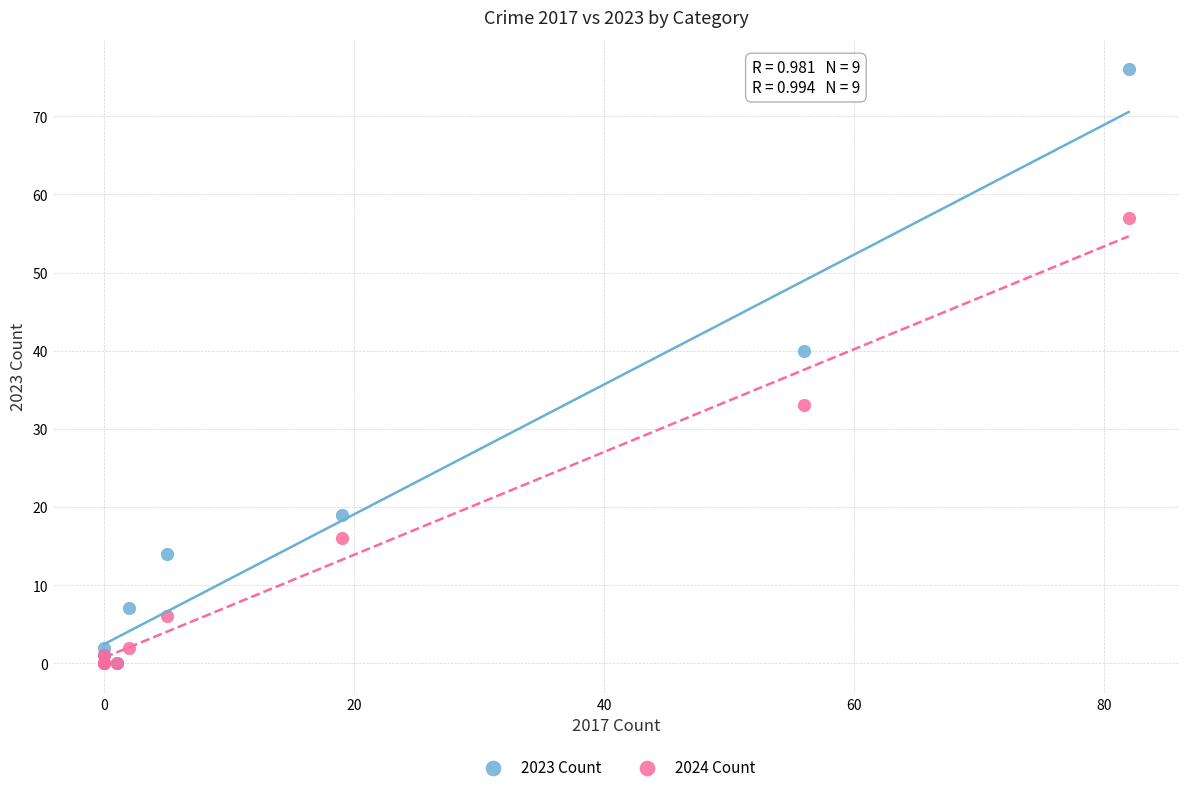

Across all series, what Y value is closest to 38?

40